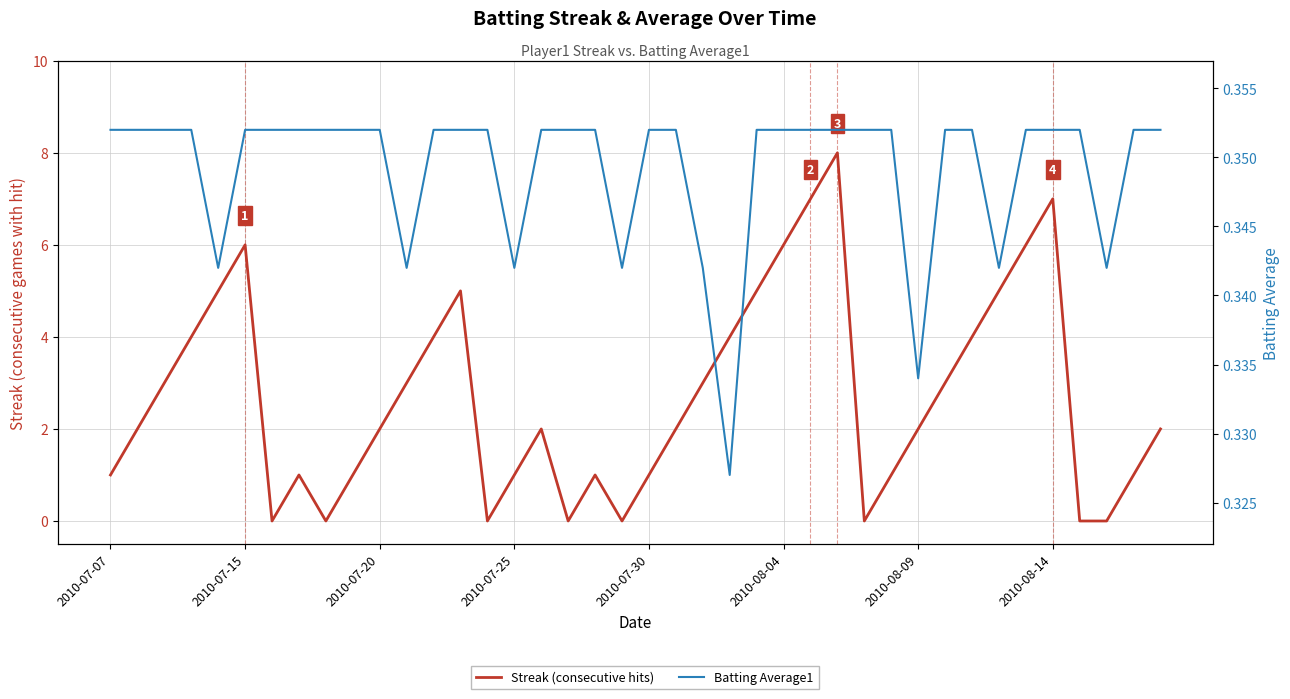

What is the spread (max minus min) of values at 27?

7.6